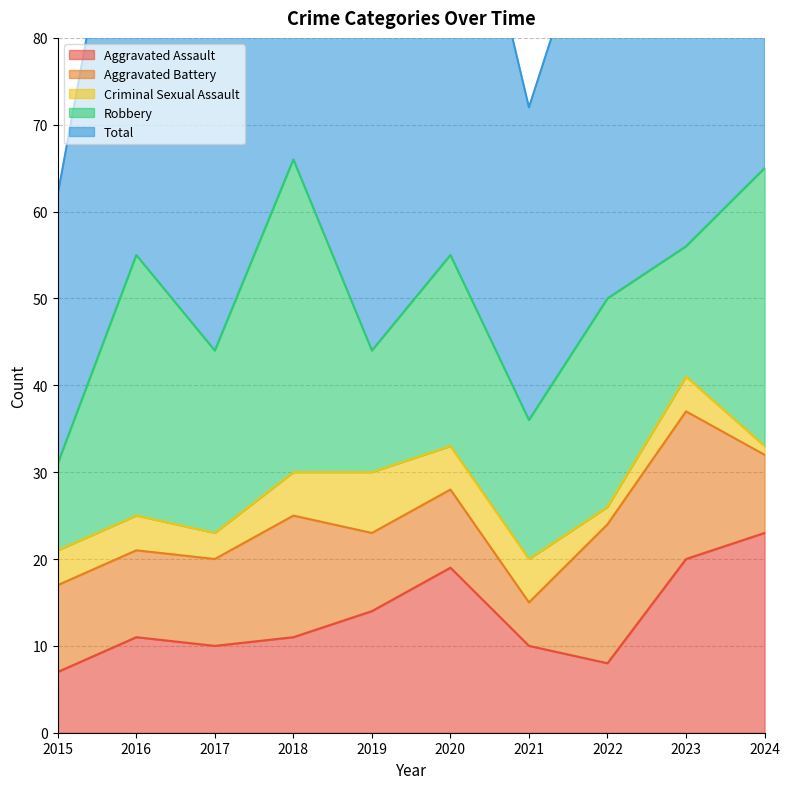

What is the value of the Criminal Sexual Assault point at the 5th from the left?

7